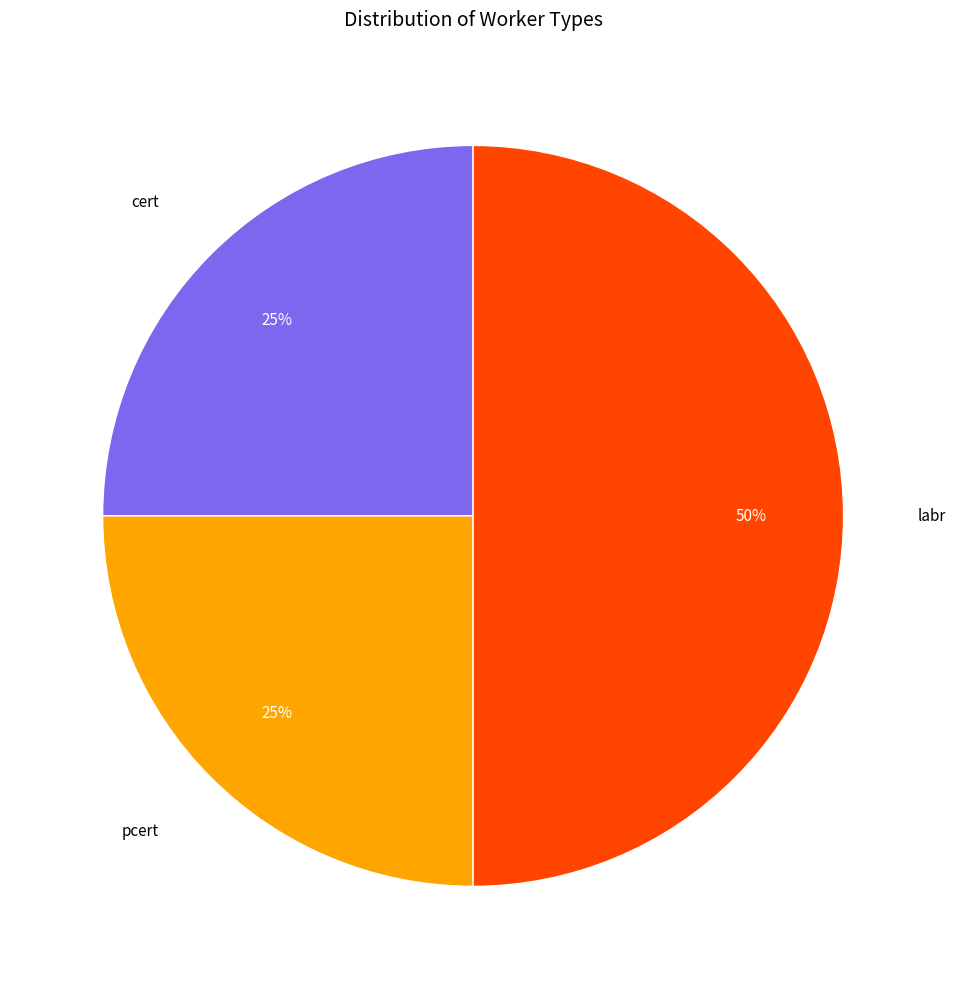

To the nearest percent, what is the difference between the largest and smallest slice percentages?

25%